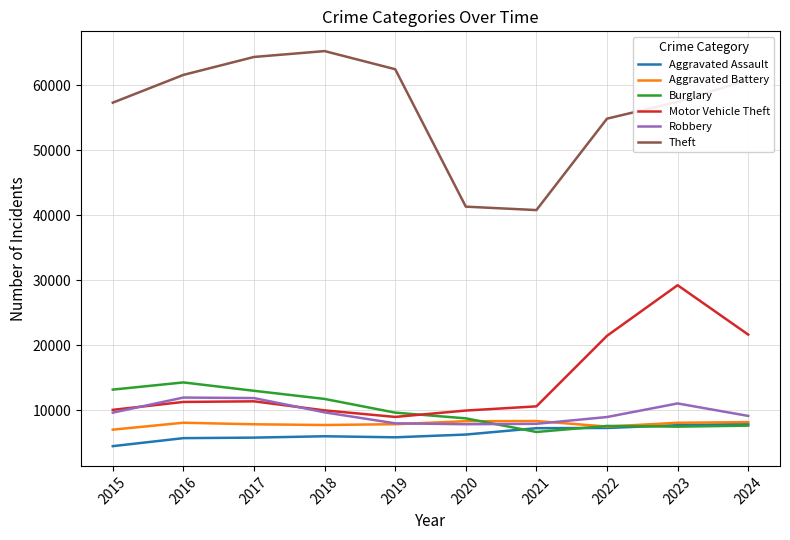

Which series has the largest total across all categories?

Theft